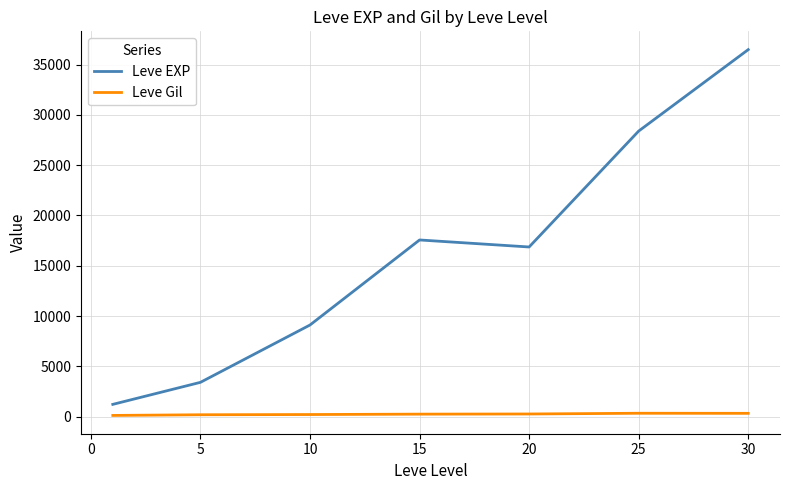

Which series has the largest total across all categories?

Leve EXP